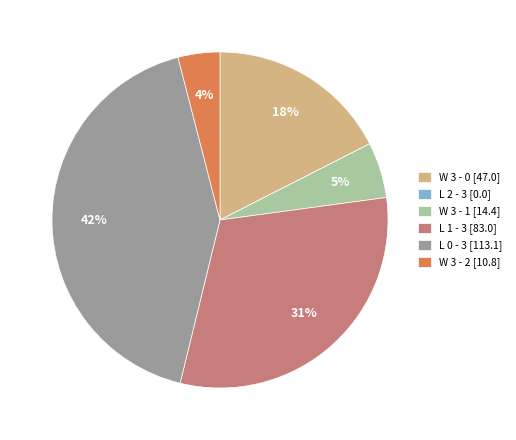

Is it true that L 0 - 3 [113.1] is 42% of the pie?

True